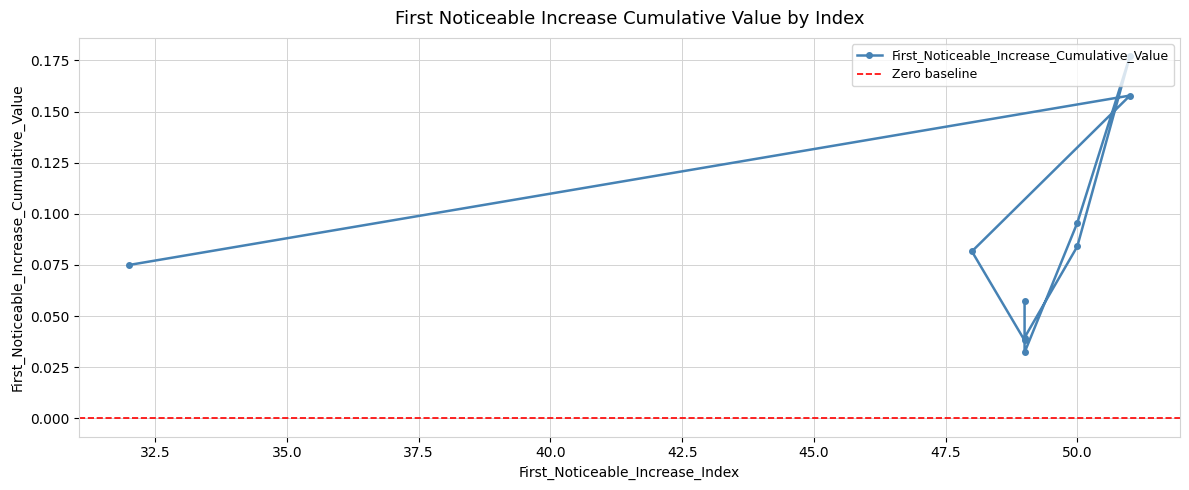

How many series are shown in this chart?

1